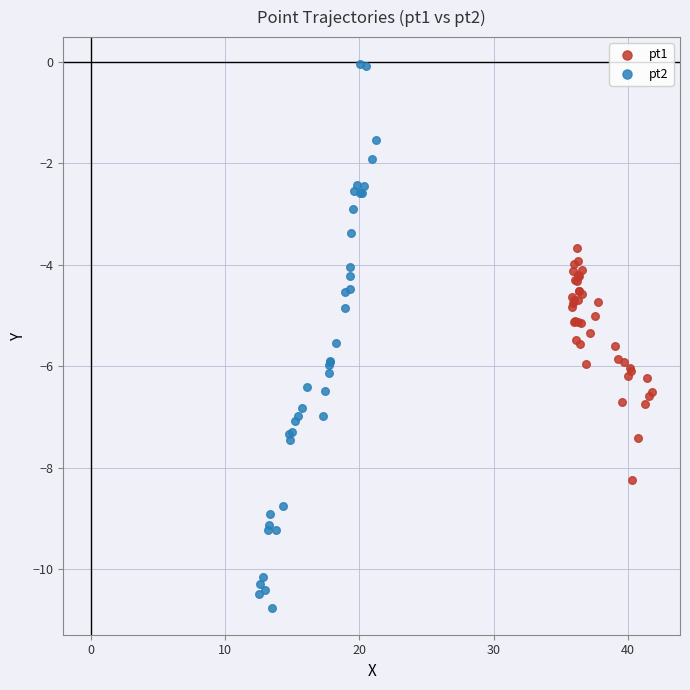

Which series contains the highest Y value?

pt2